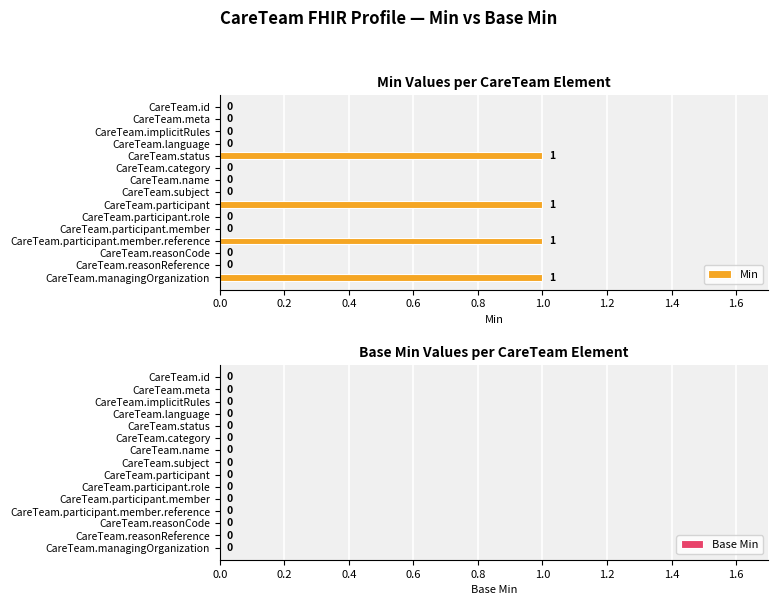

Between CareTeam.managingOrganization and CareTeam.participant.role, which is larger?

CareTeam.managingOrganization